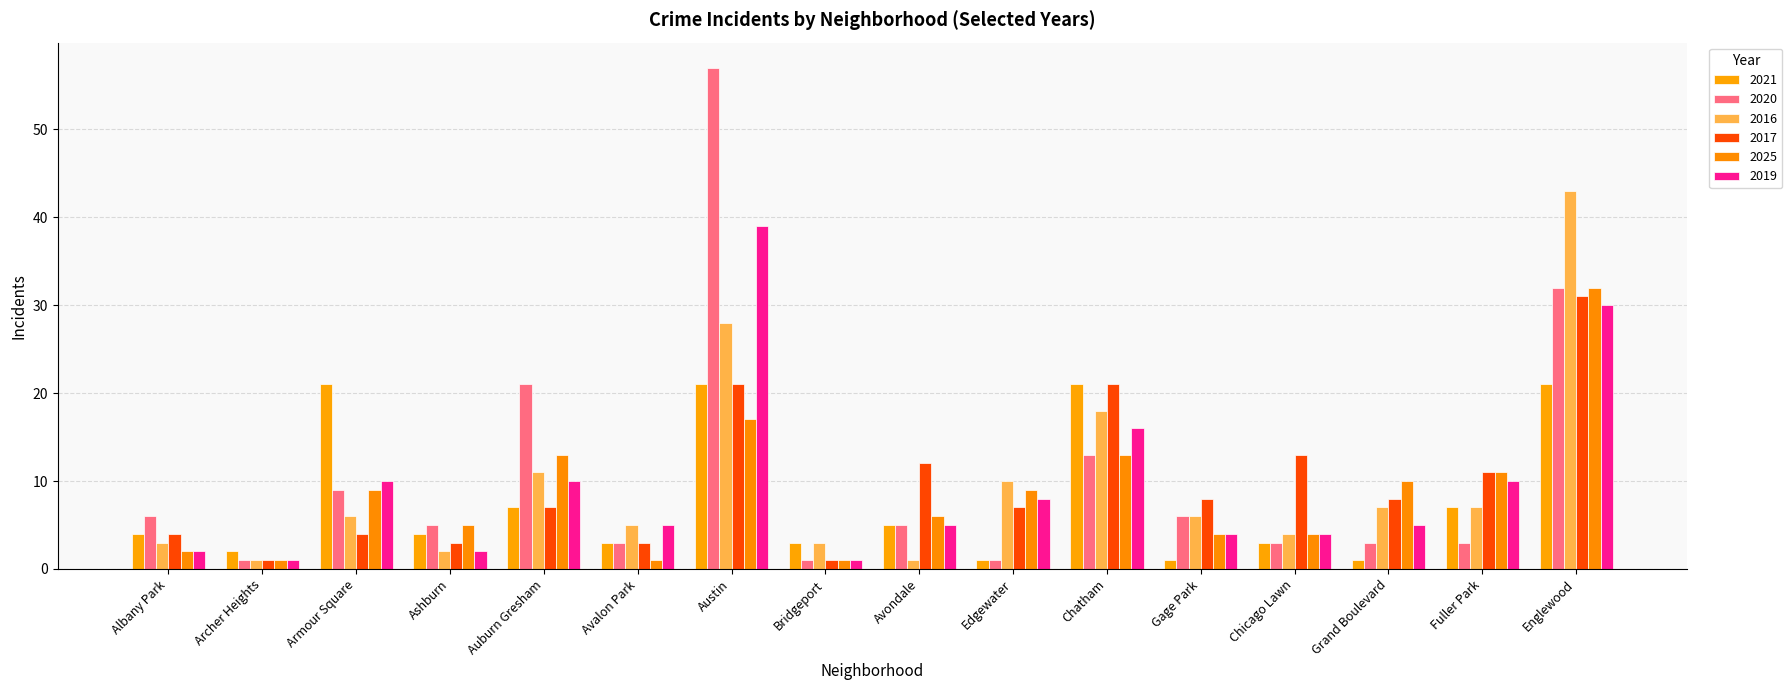

What position from the left is Chatham?

11